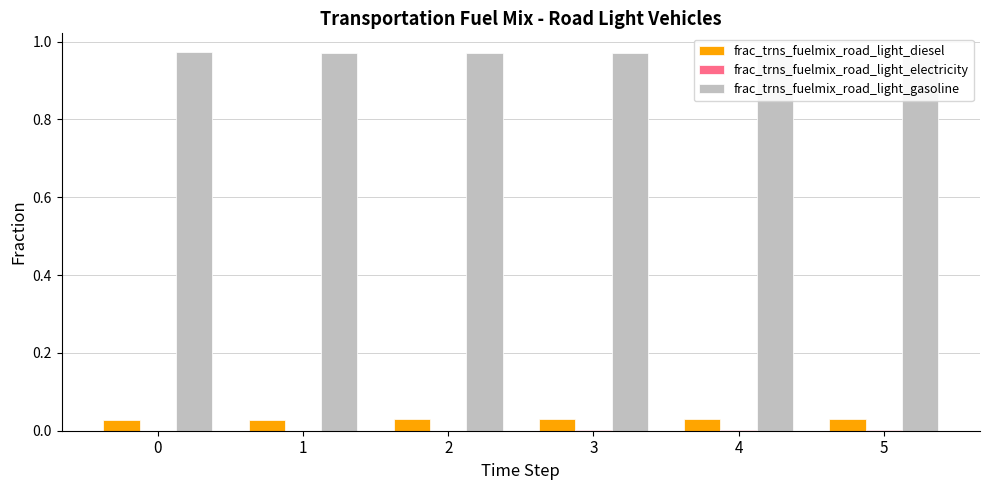

Which series changed the most between 1 and 3?

frac_trns_fuelmix_road_light_gasoline